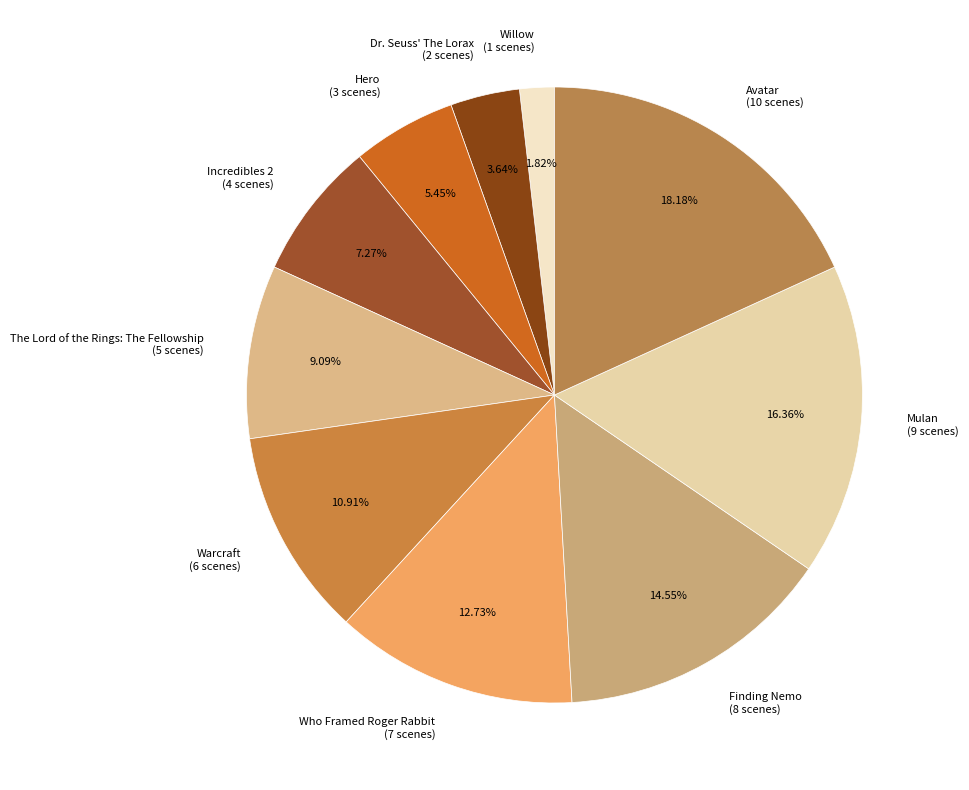

True or false: Hero accounts for 5% of the total.

True